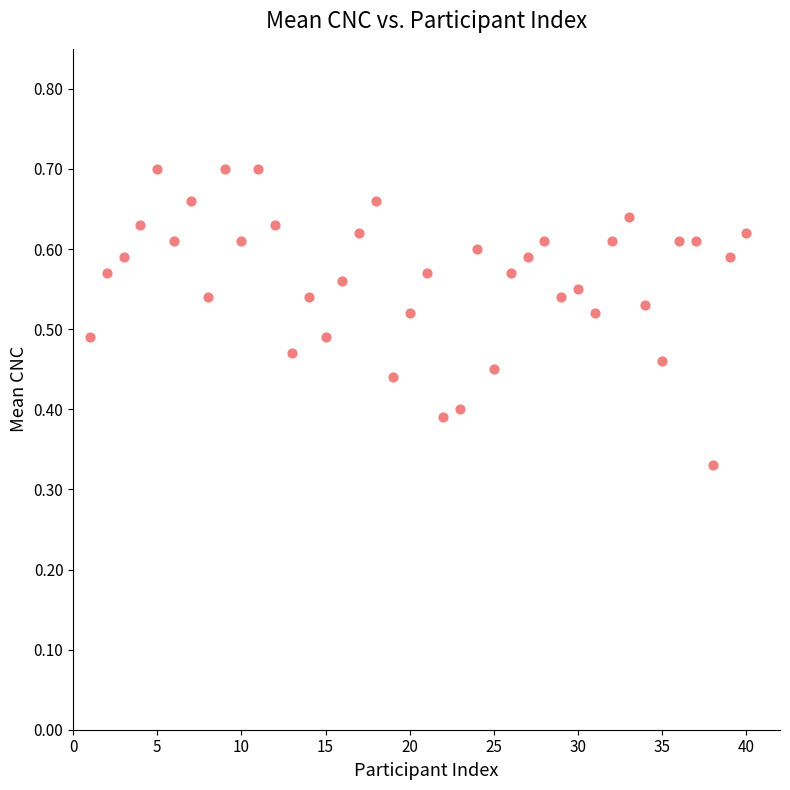

What is the range of X values (max minus min)?

39.0